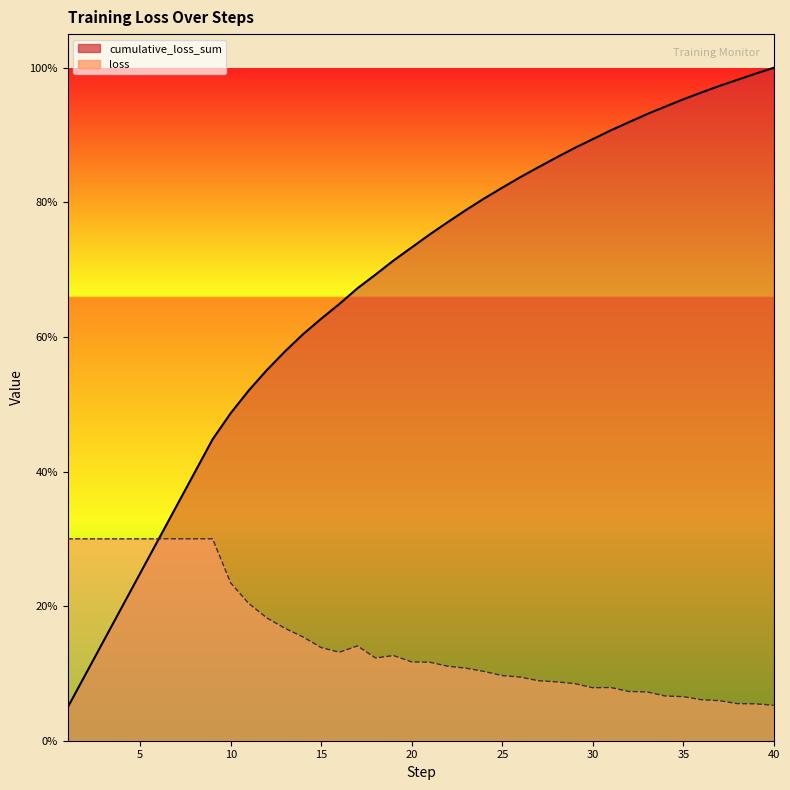

What is the difference between the maximum and minimum values in the loss series?

0.2